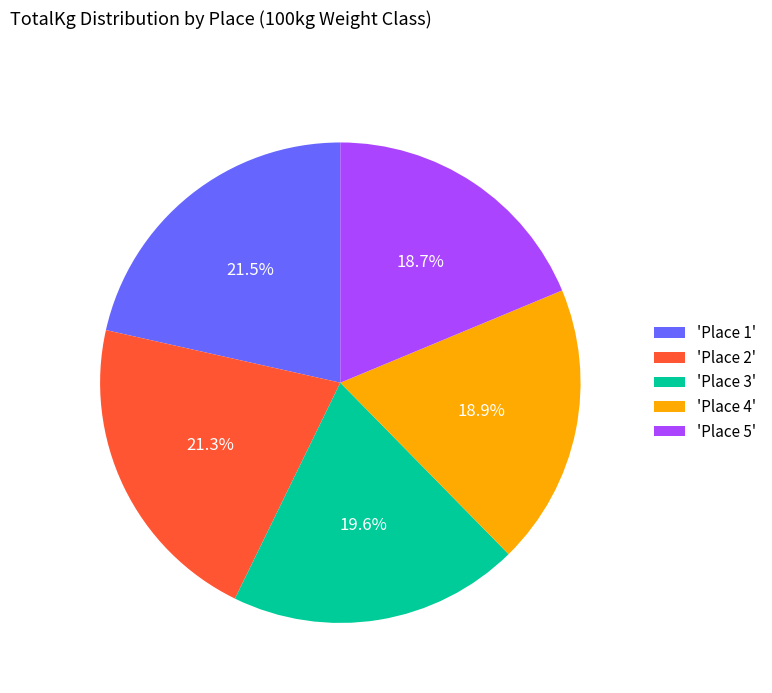

Is there a majority slice in this chart?

No